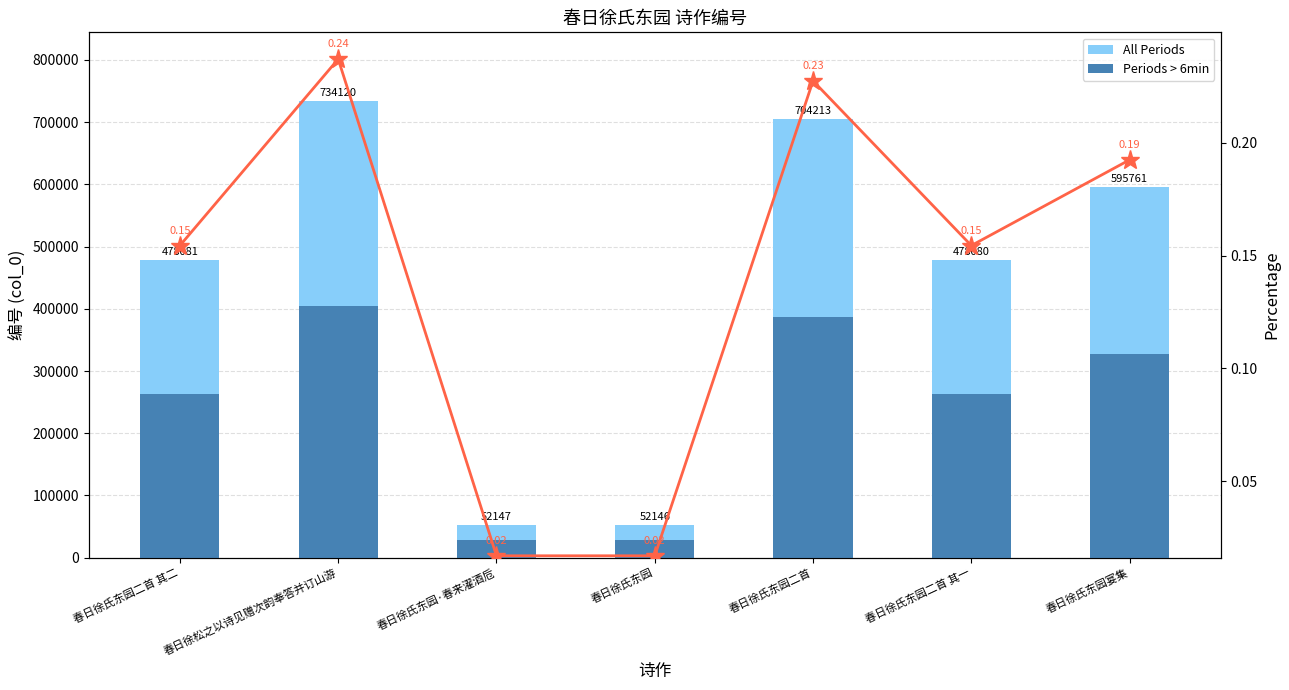

At which label does Periods > 6min first exceed 262944?

春日徐氏东园二首 其二